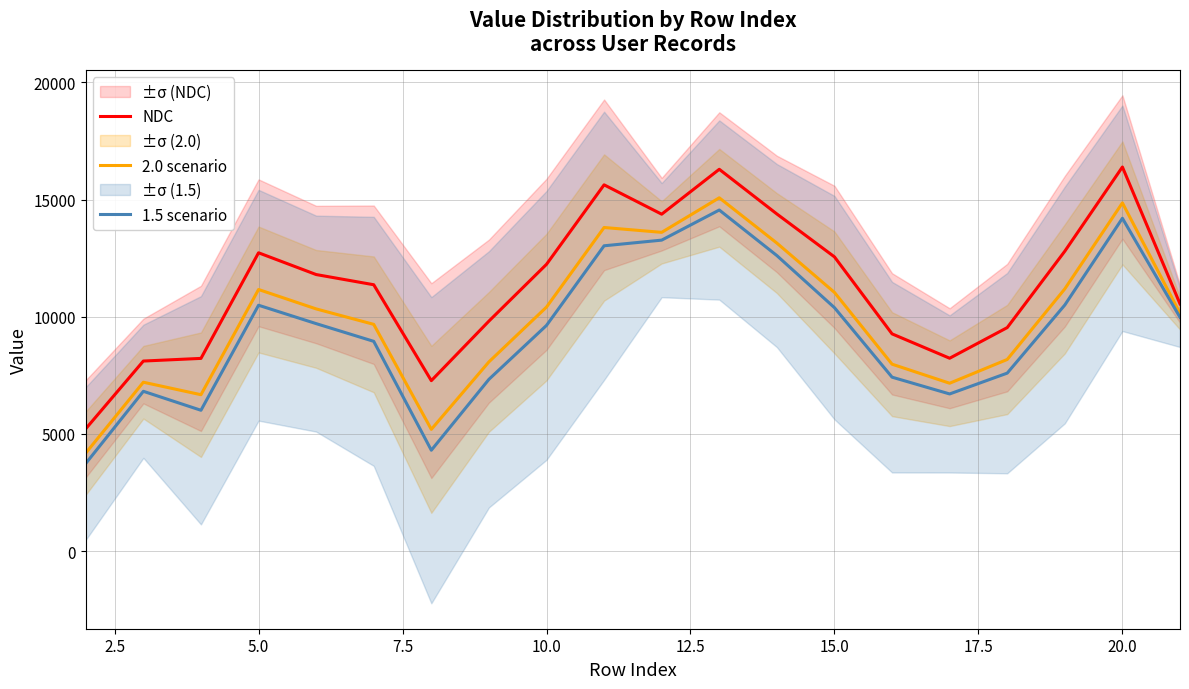

In 1.5 scenario, how many points are higher than both neighbors (excluding endpoints)?

4